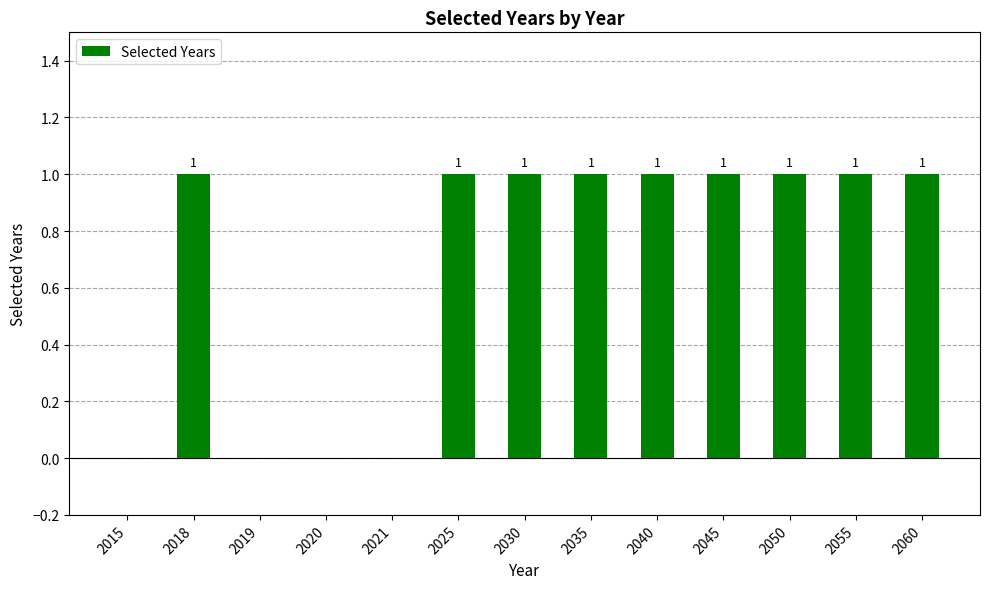

Which has a higher value, 2020 or 2025?

2025